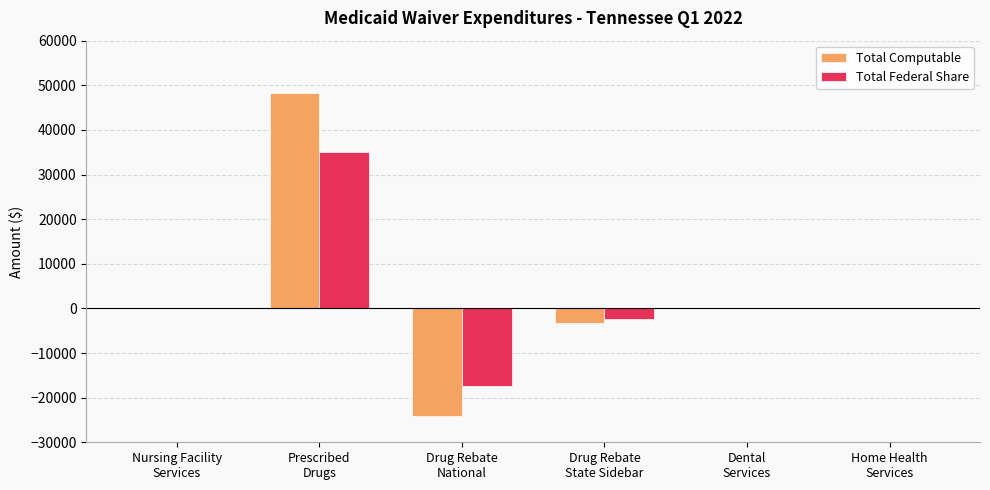

Which series has the widest spread of values?

Total Computable